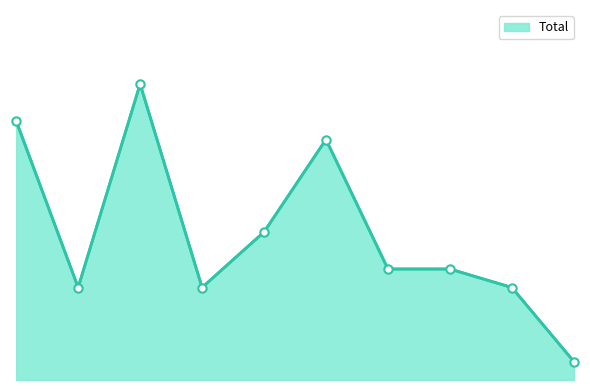

Does the chart have visible grid lines?

No